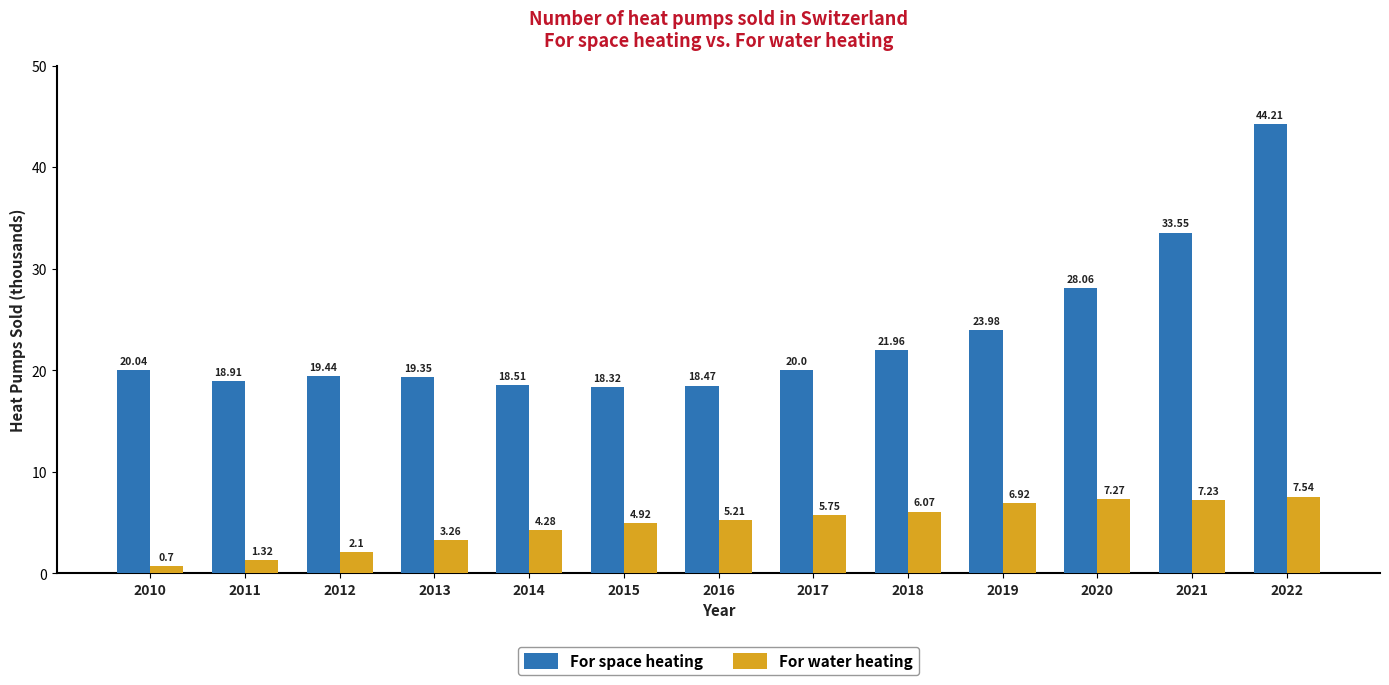

Between 2015 and 2022, which series saw the biggest shift?

For space heating